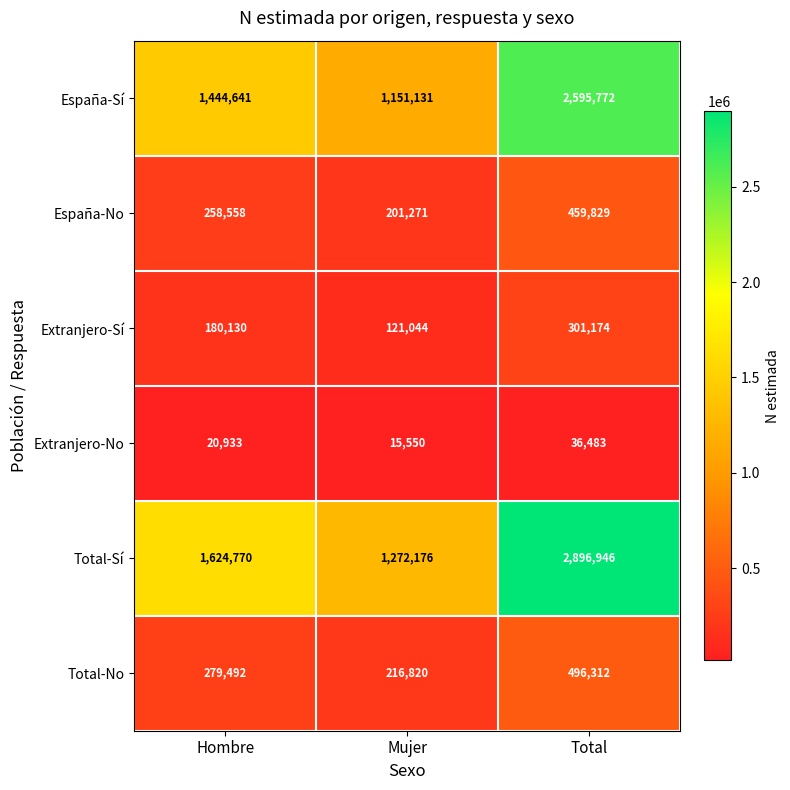

Reading right to left, transcribe all the data shown in this chart.

España-Sí: 2595772	1151131	1444641
España-No: 459829	201271	258558
Extranjero-Sí: 301174	121044	180130
Extranjero-No: 36483	15550	20933
Total-Sí: 2896946	1272176	1624770
Total-No: 496312	216820	279492